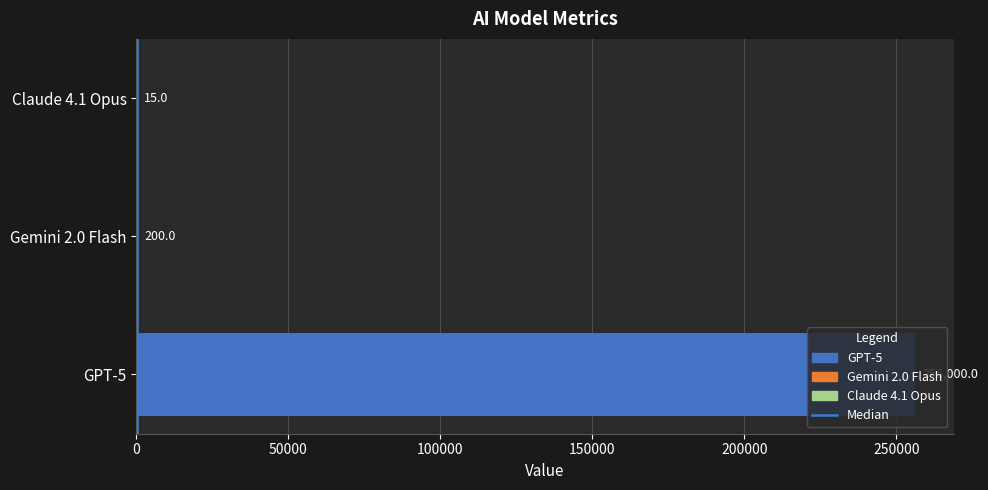

Between GPT-5 and Gemini 2.0 Flash, which is larger?

GPT-5